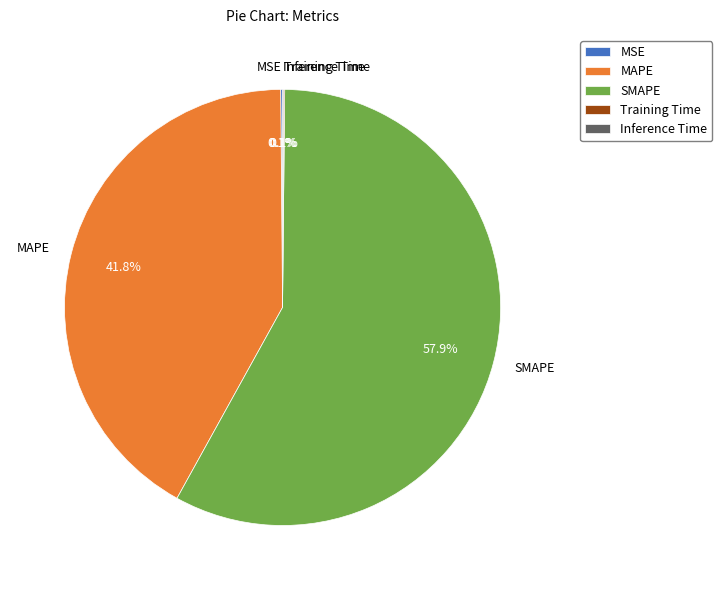

How much of the chart is everything except MAPE?

58.2%